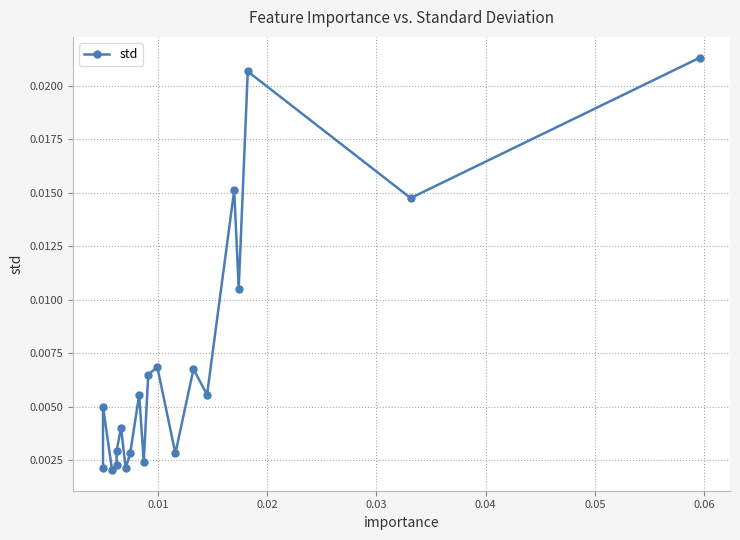

The chart shows a value of 0.0 at 17. True or false?

False